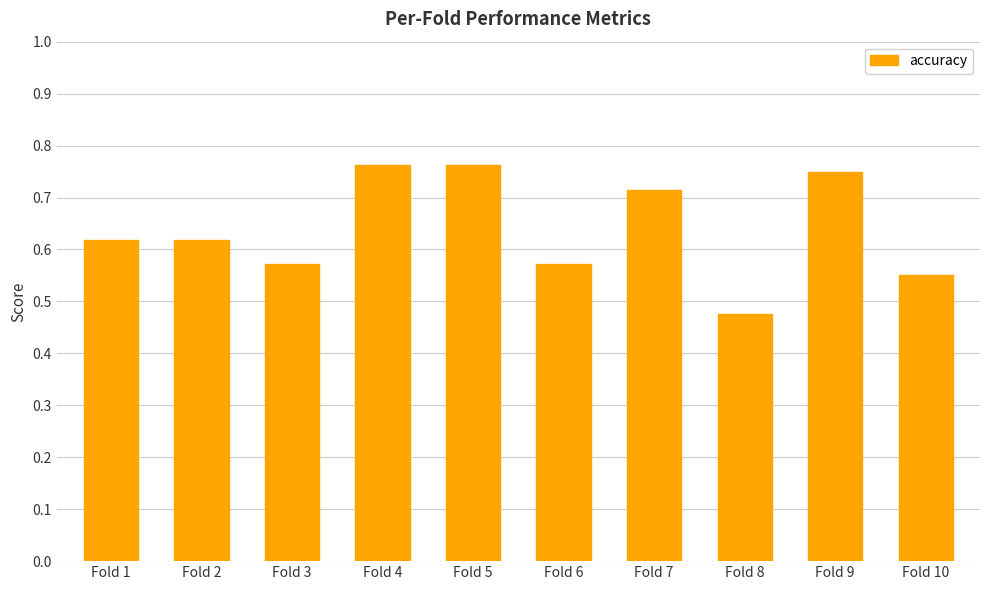

What is the change in value from Fold 3 to Fold 8?

-0.1